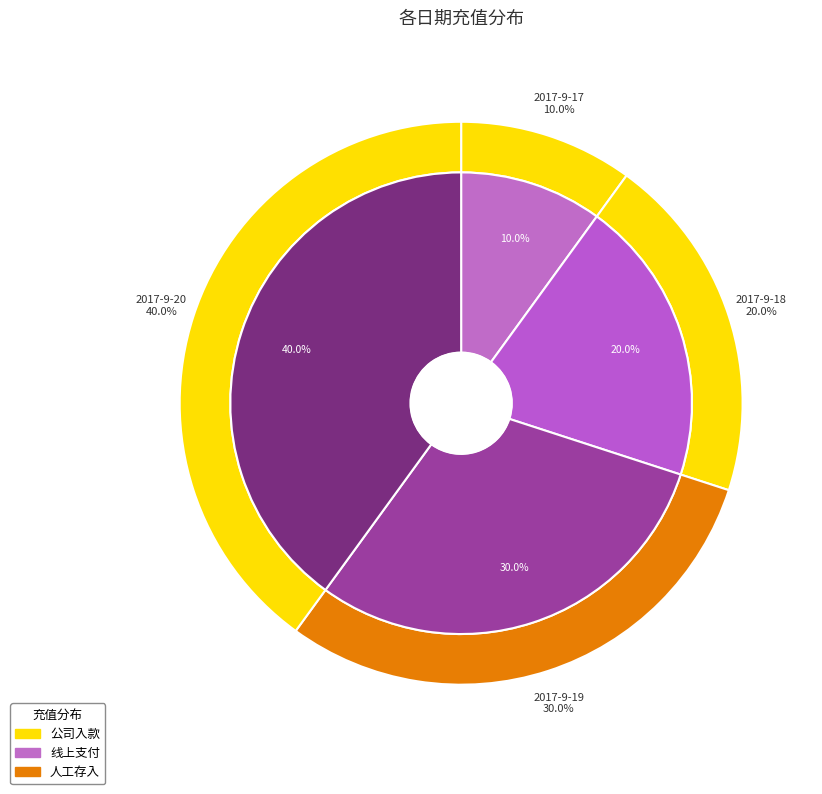

True or false: 充值合计 accounts for 20% of the total.

False